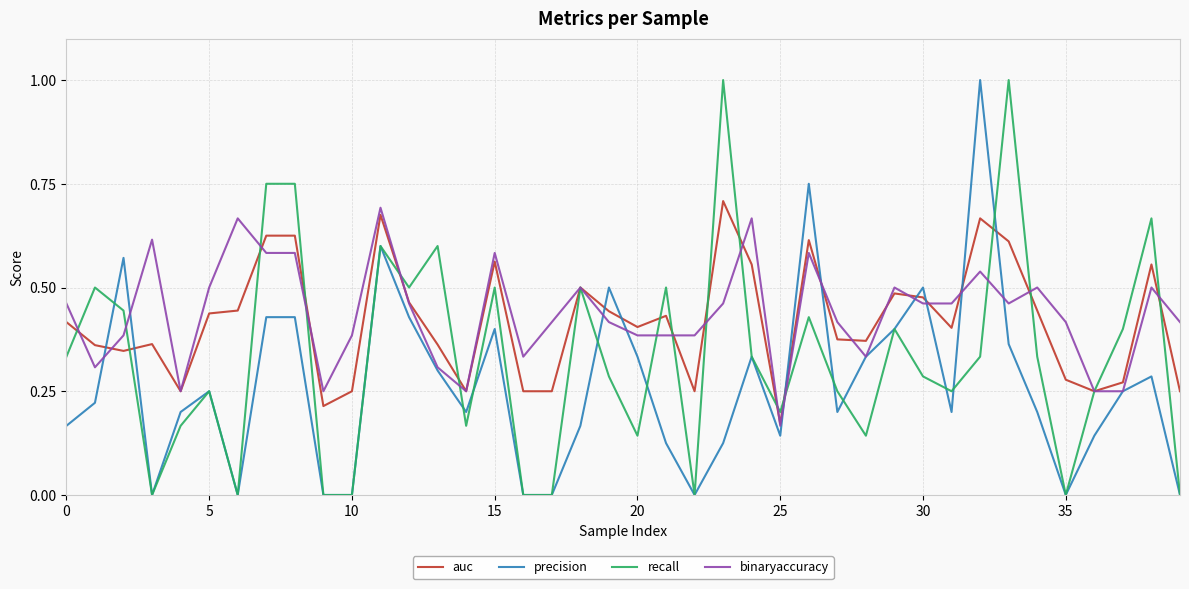

After their last crossing, which series has the higher values: precision or auc?

auc